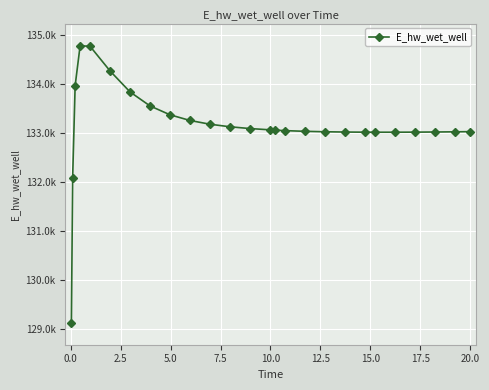

Is this an area chart (filled region under the line)?

No